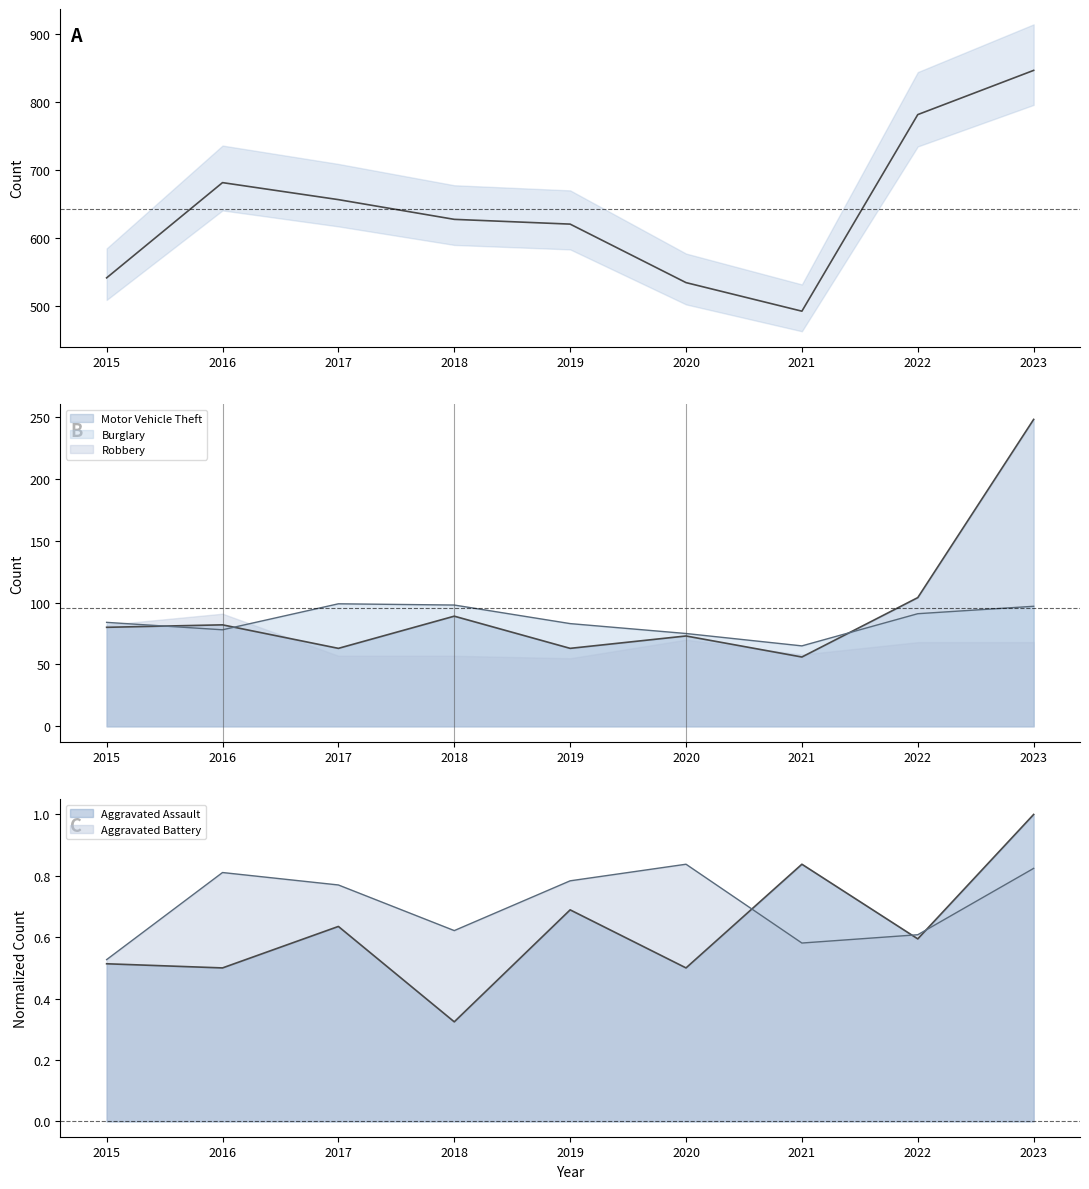

At which label does Theft first exceed 627?

2016